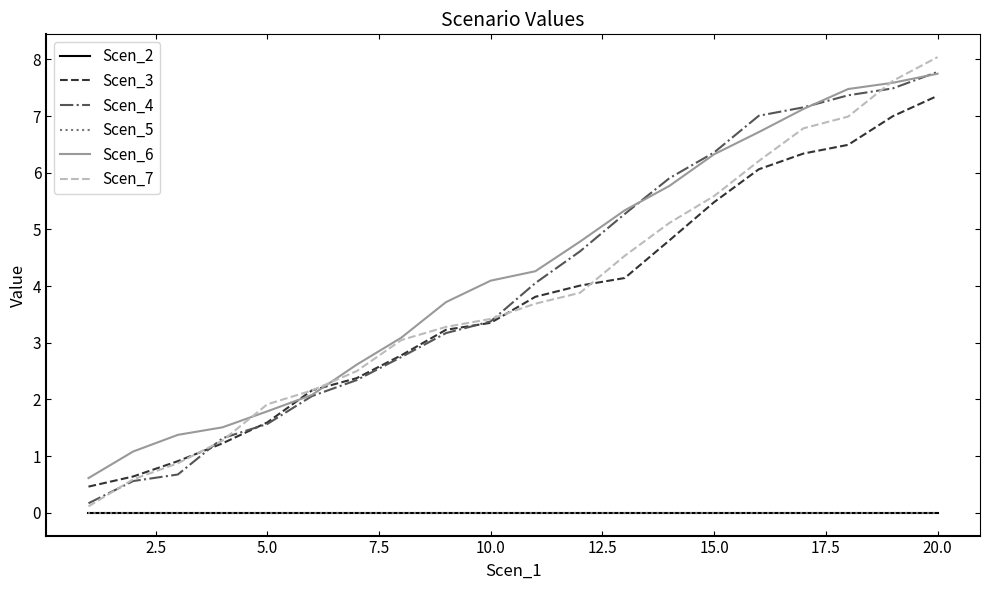

At which label does Scen_3 reach its peak?

20.0